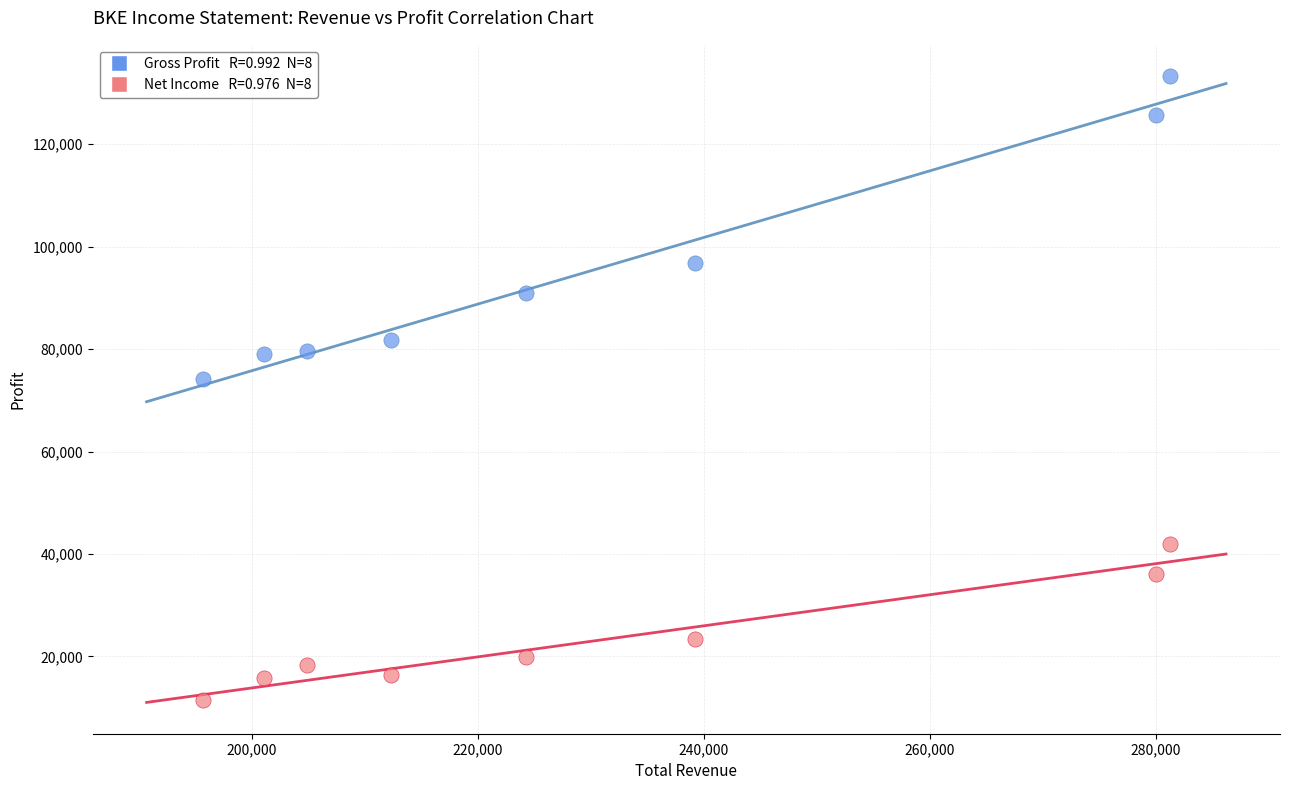

Across all series, what Y value is closest to 72400?

74200